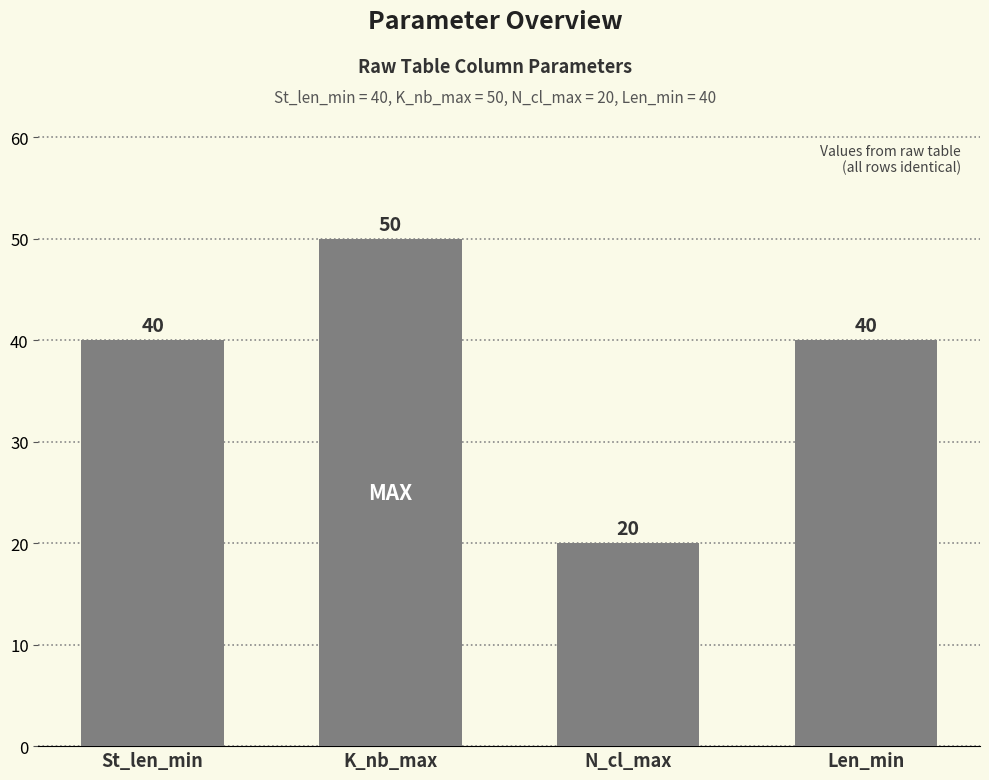

How many bars are there in total?

4